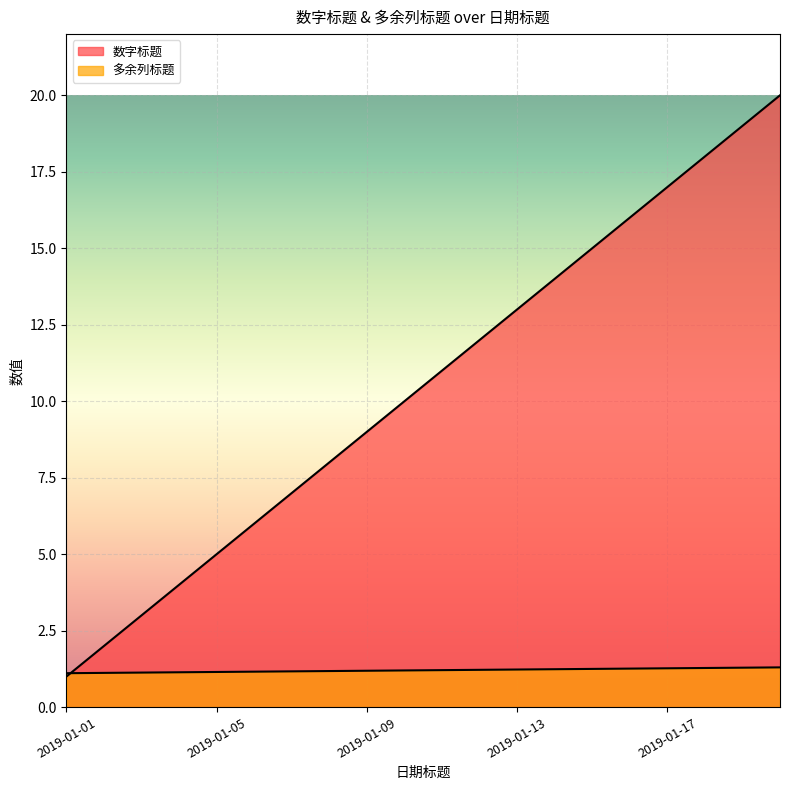

What is the smallest value displayed?

1.0